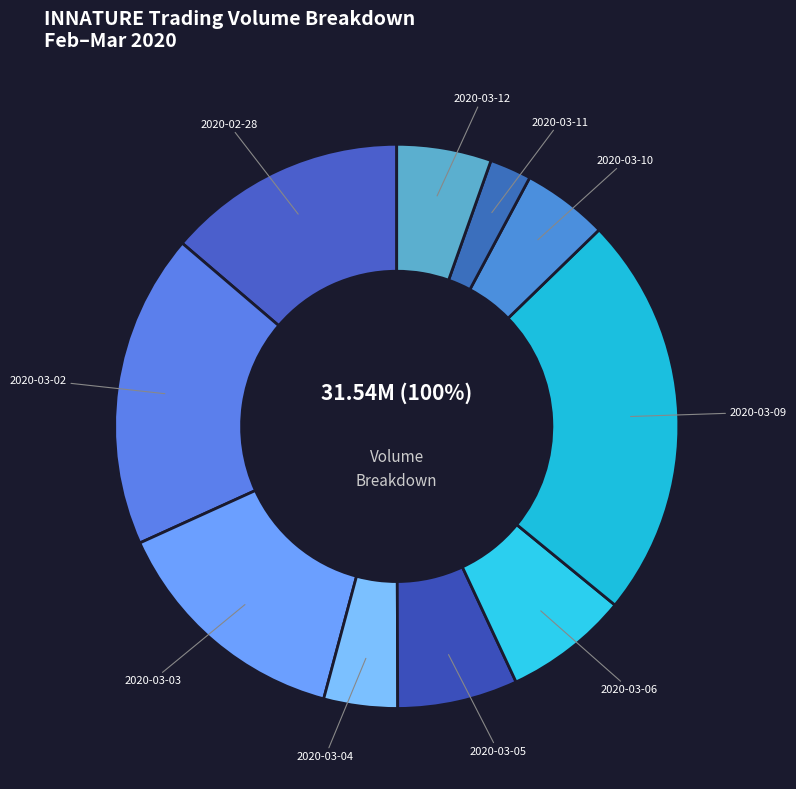

Do 2020-03-02 and 2020-03-11 together represent more than half of the pie?

No